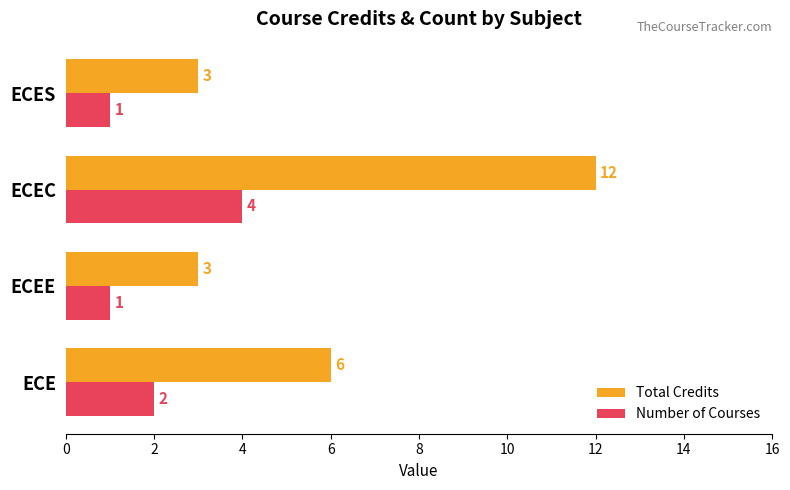

How many data points does each series have?

4